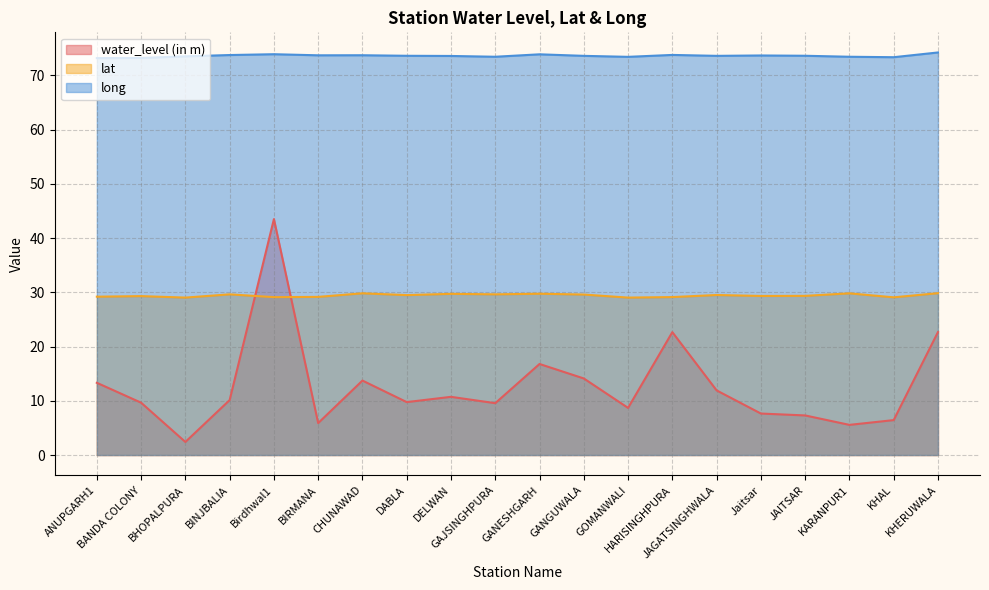

Which has a higher value, DABLA or BIRMANA?

DABLA